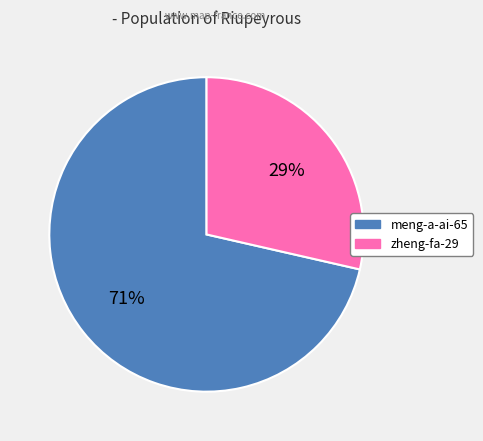

To the nearest percent, what percentage of the pie is zheng-fa-29?

29%